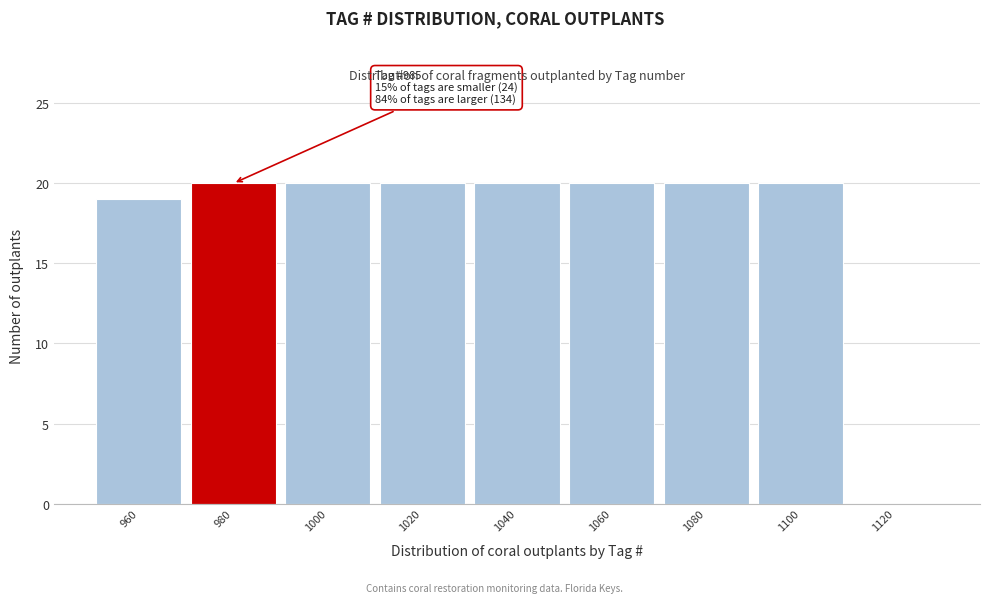

Reading left to right, transcribe all the data shown in this chart.

960=19	980=20	1000=20	1020=20	1040=20	1060=20	1080=20	1100=20	1120=0